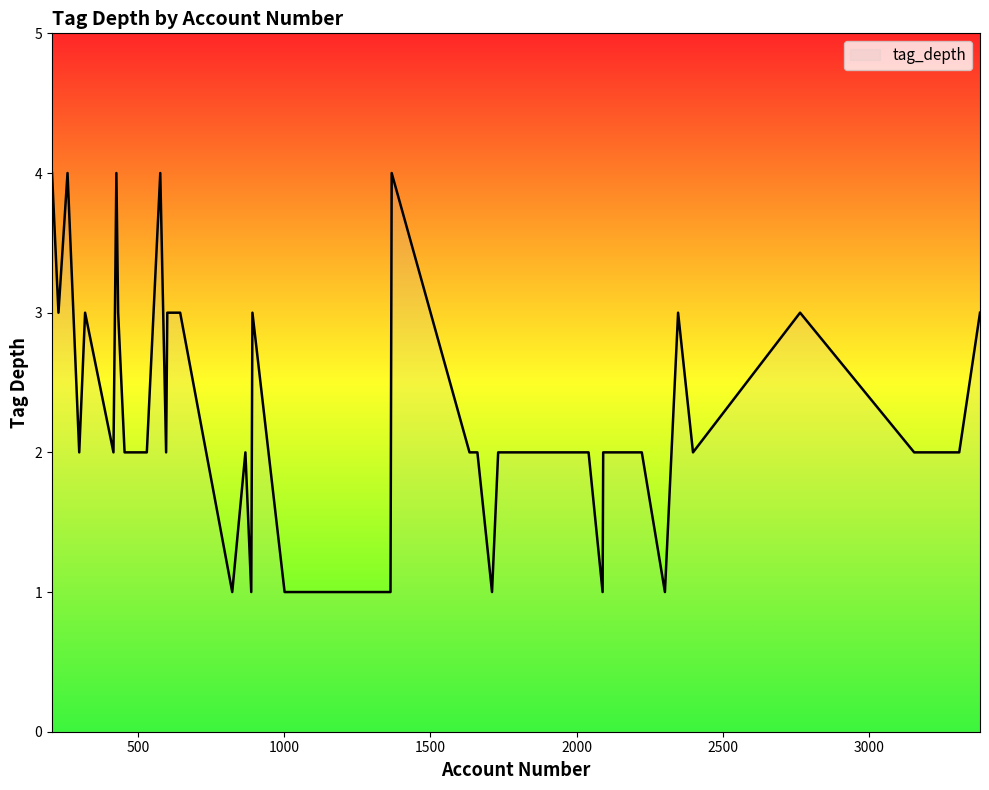

What is the maximum value shown in the chart?

4